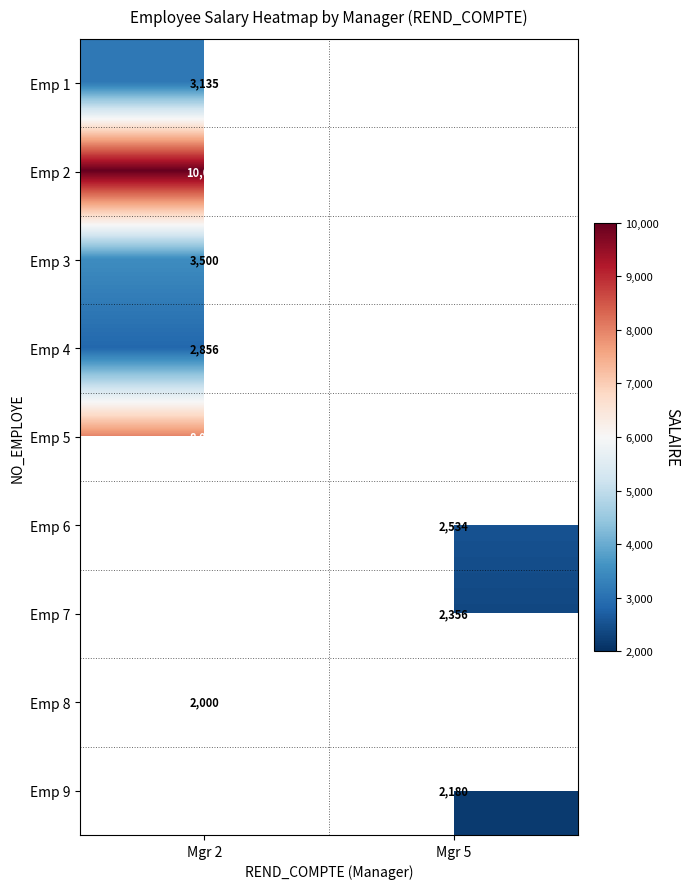

At how many categories does at least one series exceed 8971?

1